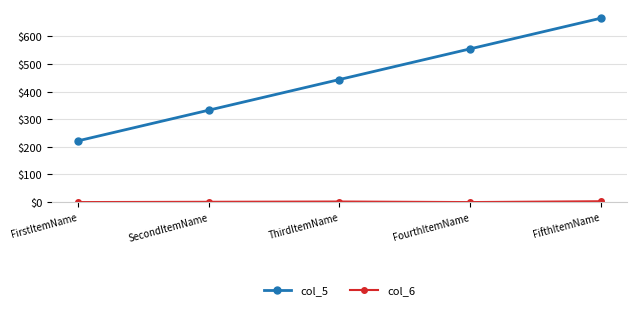

Read the col_5 value at SecondItemName.

333